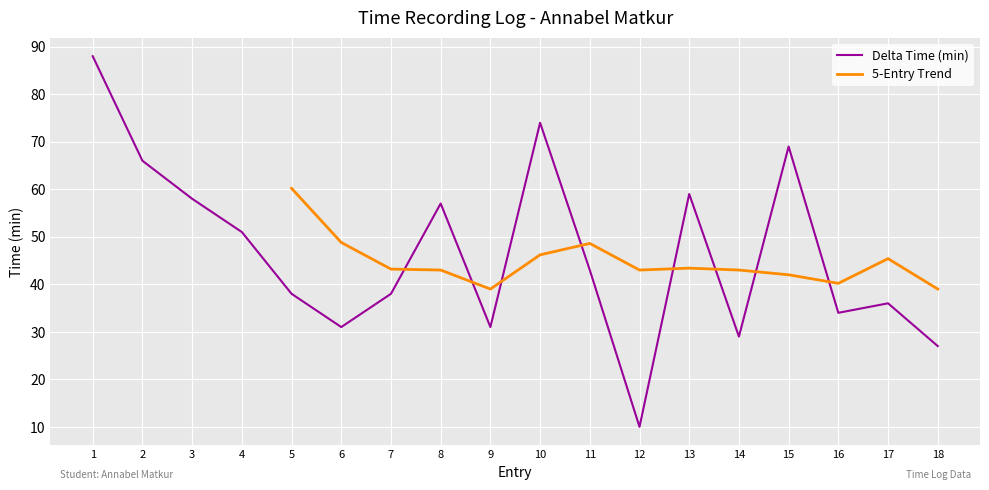

Does the chart display data point markers on the line(s)?

No